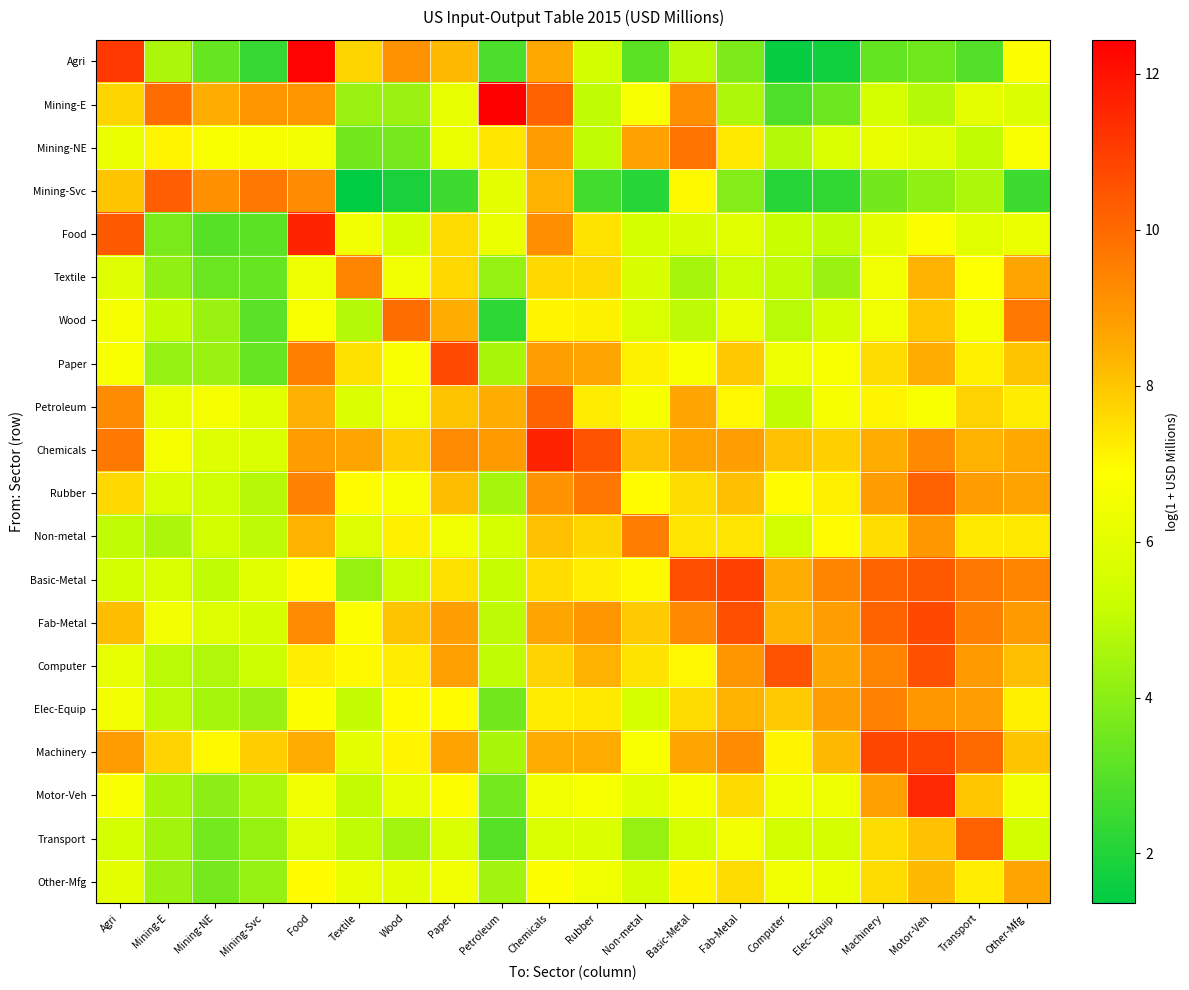

Which series has the largest total across all categories?

Chemicals